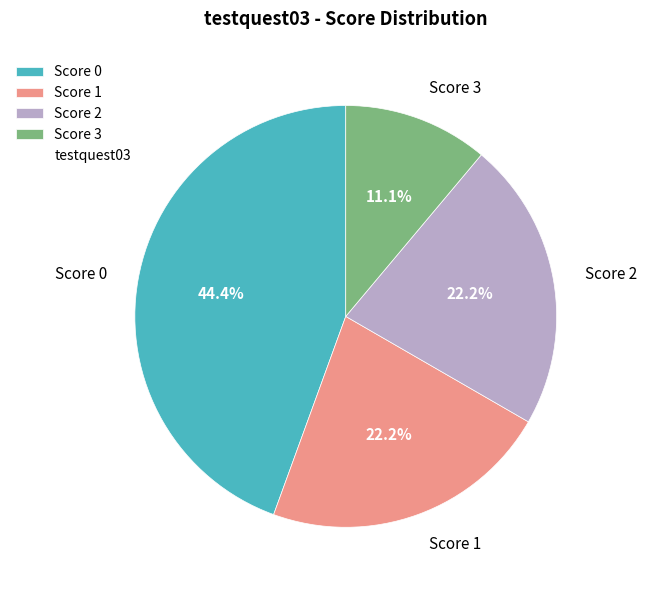

How much of the chart is everything except Score 2?

77.8%